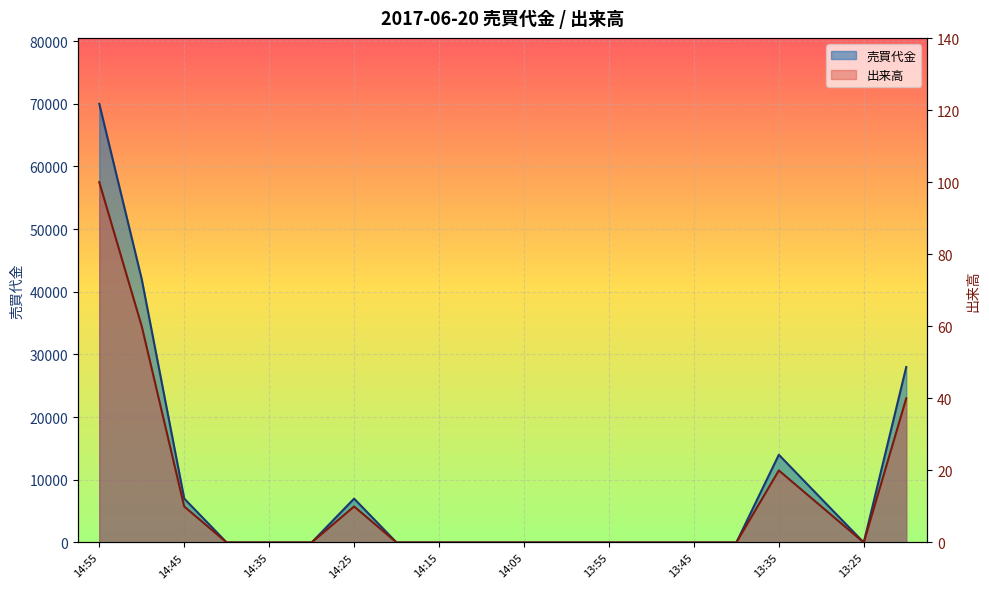

At how many categories does at least one series exceed 11997?

4